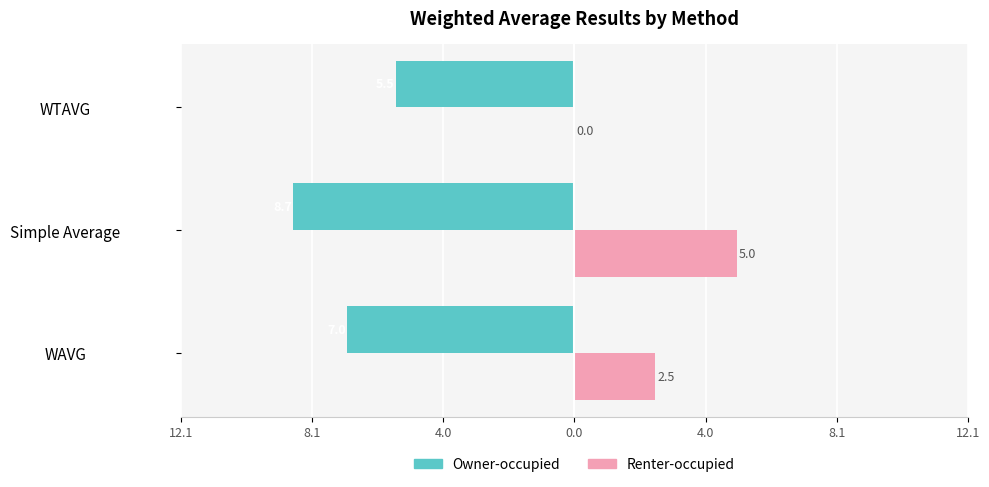

What are all the series names shown in the legend?

Owner-occupied, Renter-occupied